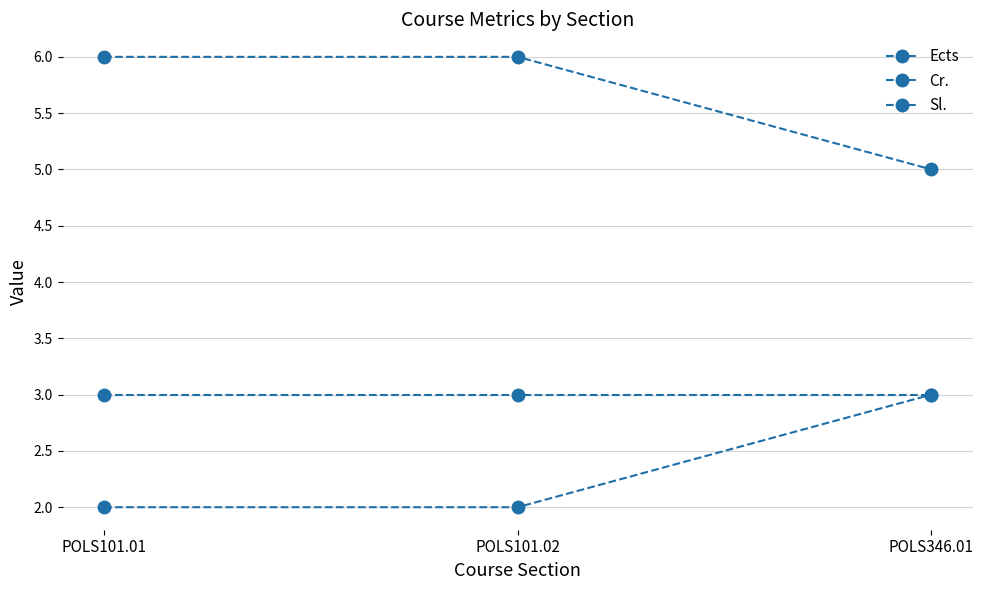

How many distinct data groups are displayed?

3